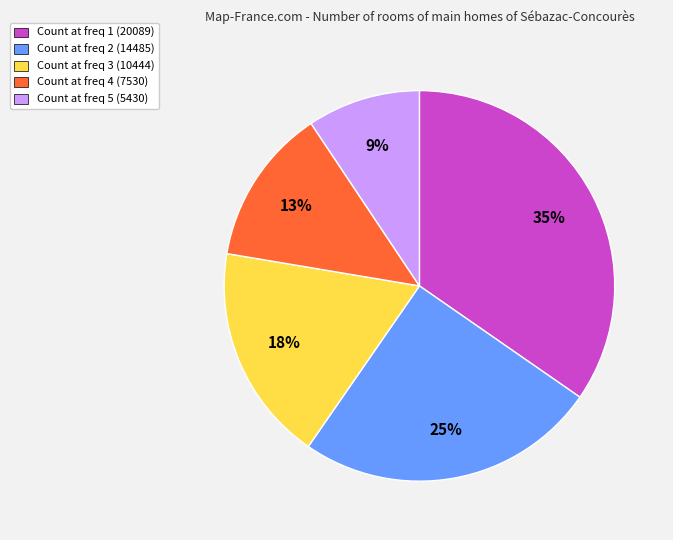

To the nearest percent, what is the average slice percentage?

20%